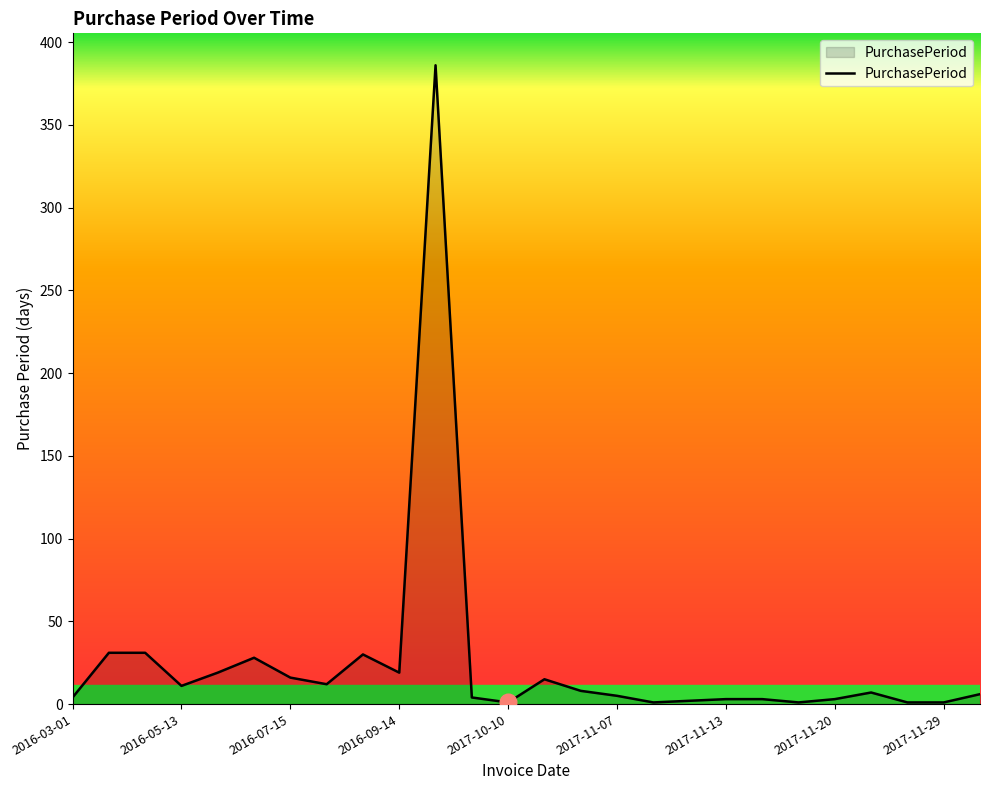

What is the maximum value shown in the chart?

386